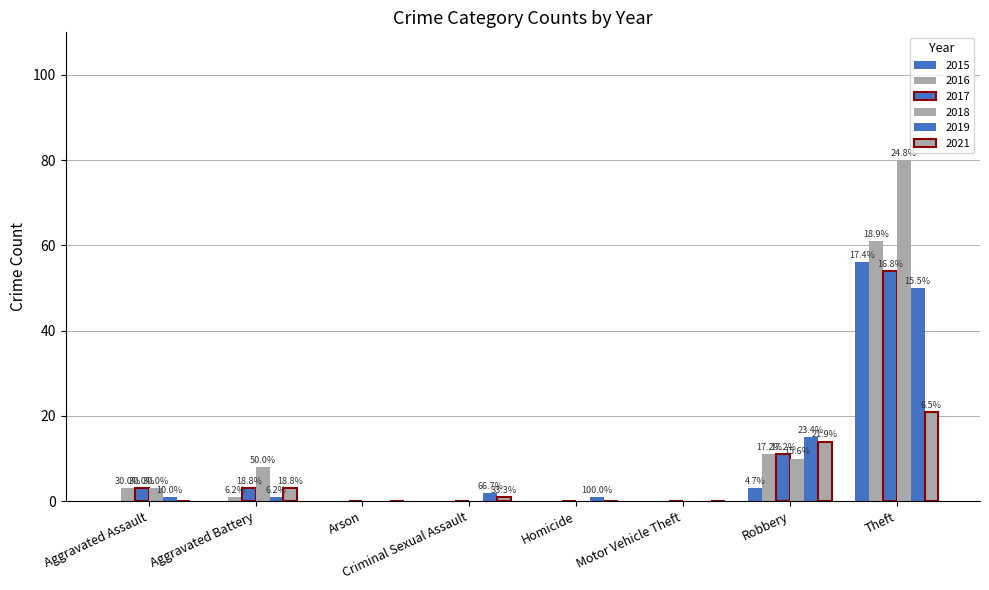

How many distinct data groups are displayed?

6